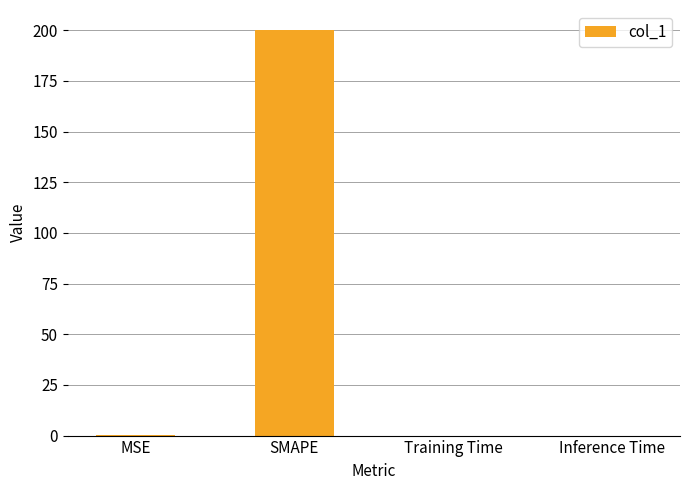

Which has a higher value, Training Time or SMAPE?

SMAPE